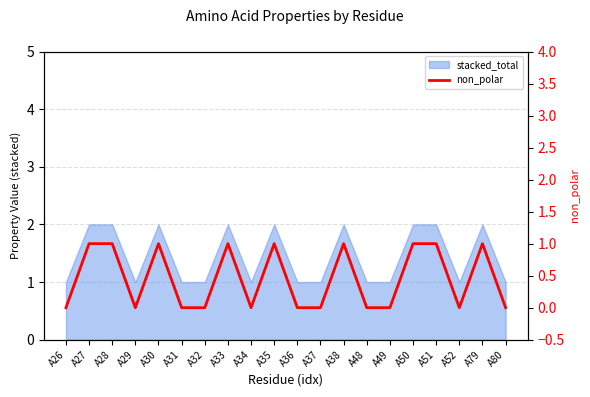

The chart shows a value of 1 at A48. True or false?

False